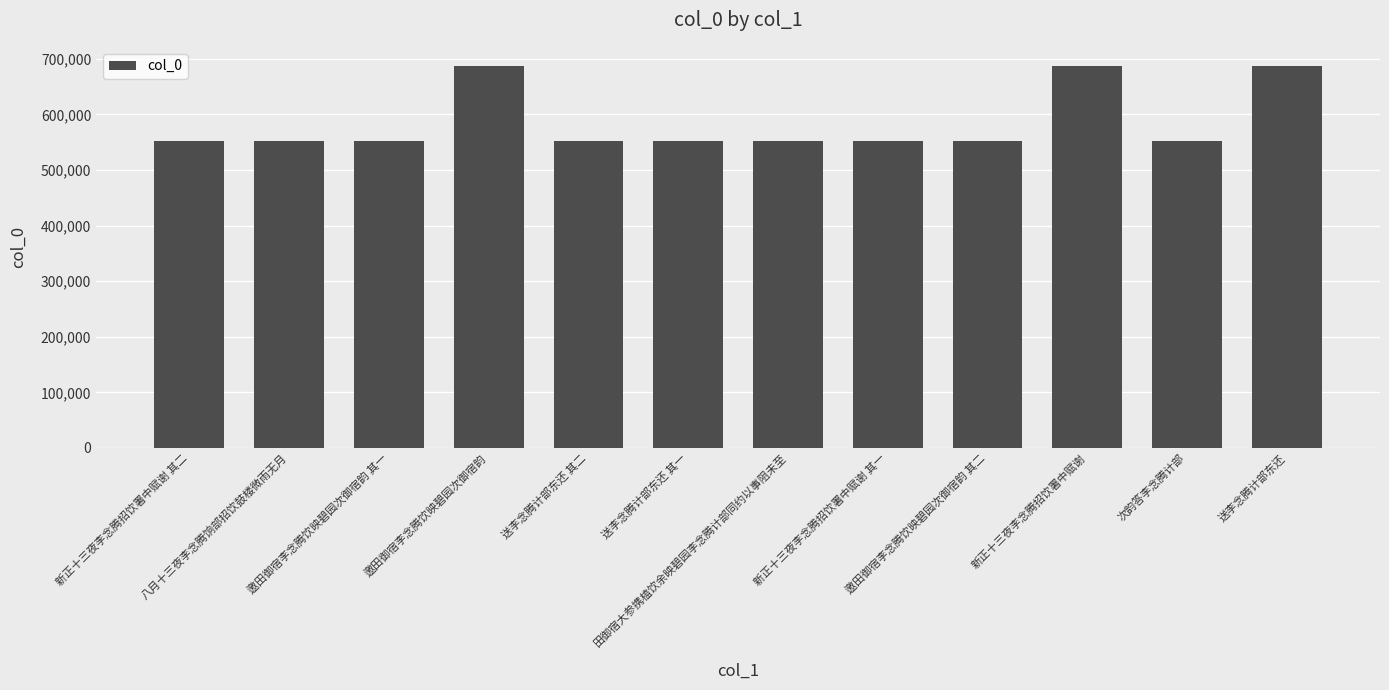

What is the maximum value shown in the chart?

687288